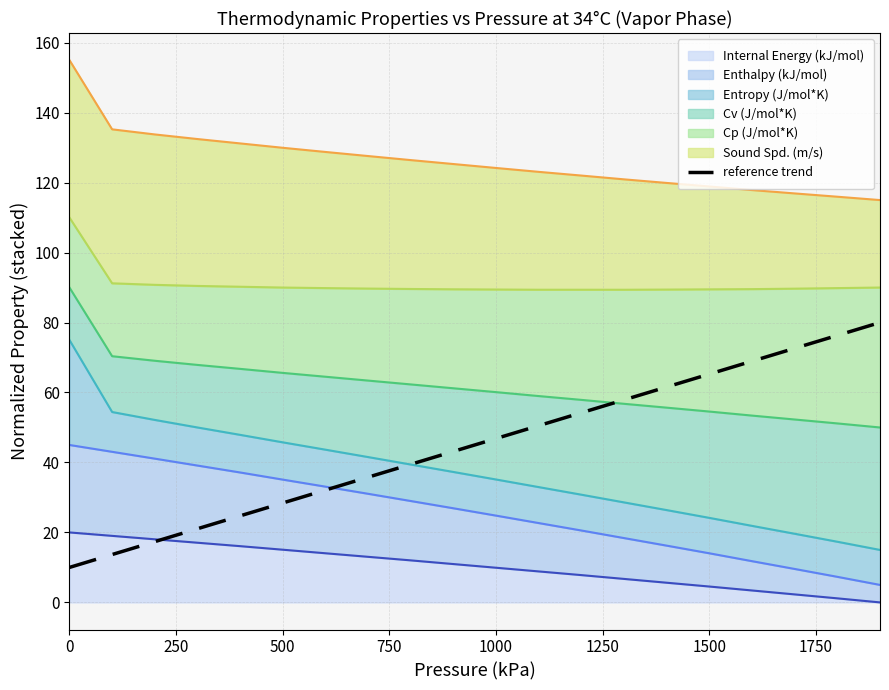

How many values are below 46?

10